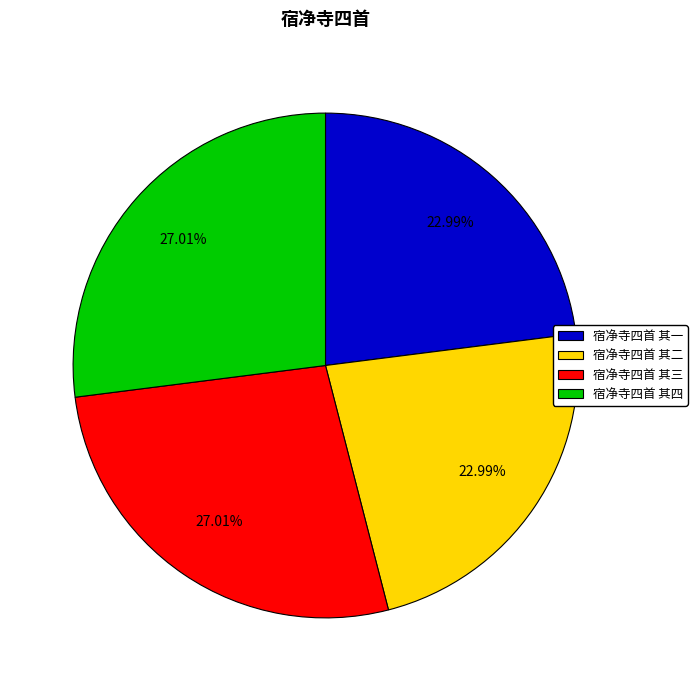

How many slices are in this pie chart?

4